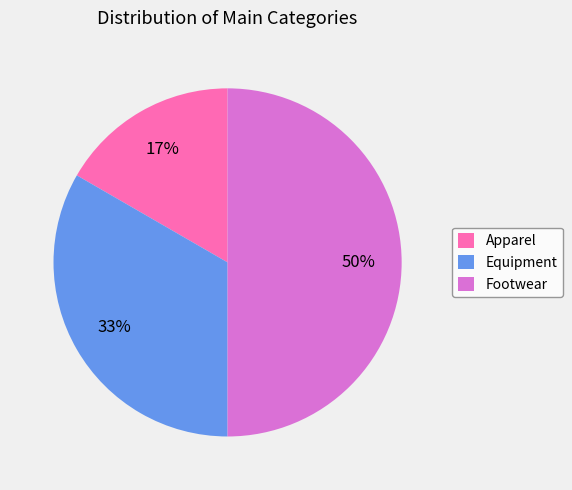

The Equipment slice represents 33% of the pie. True or false?

True